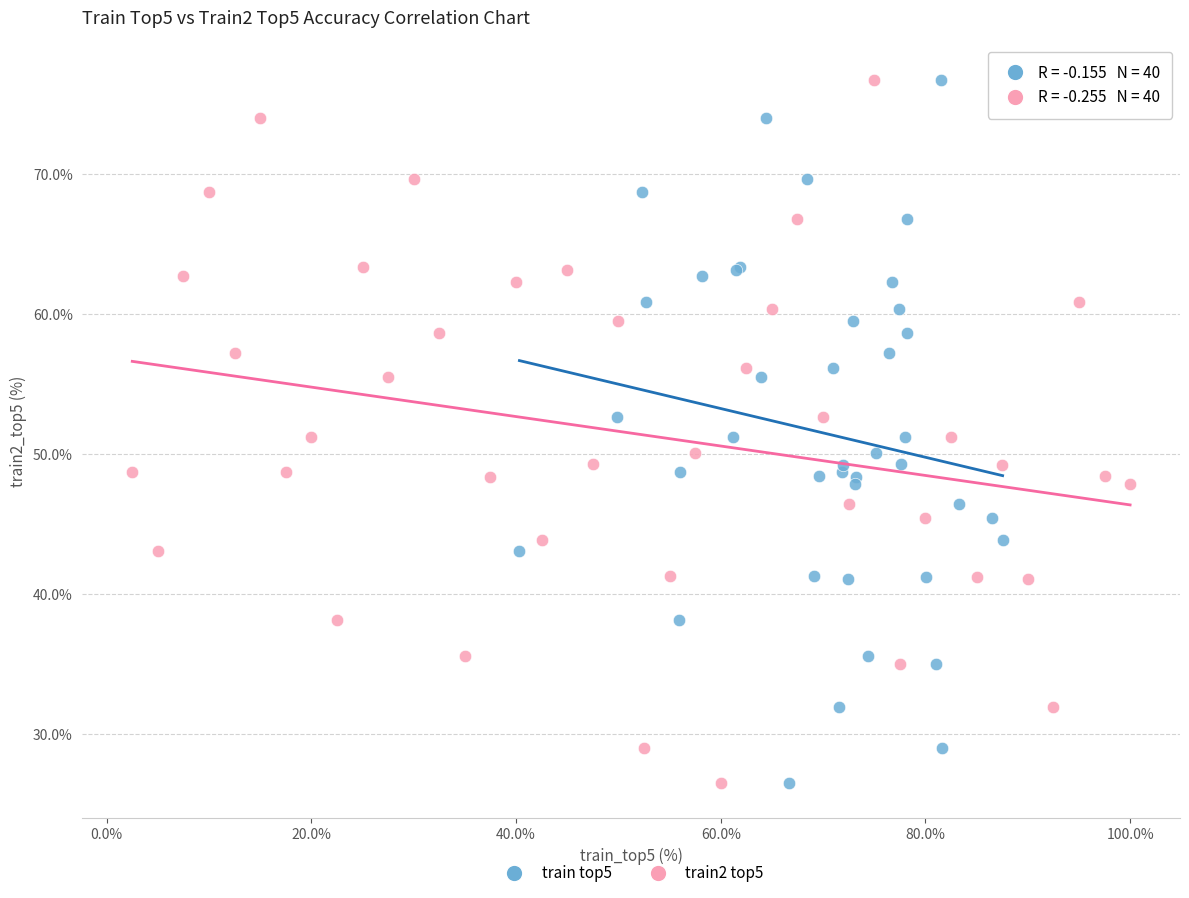

What are all the series names shown in the legend?

train top5, train2 top5